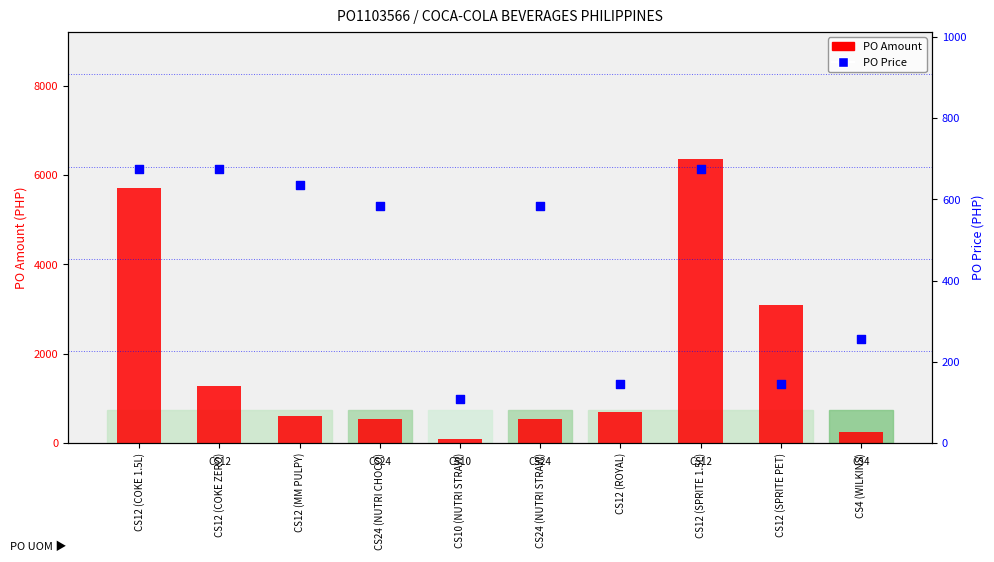

Which series has the widest spread of Y values?

PO Amount